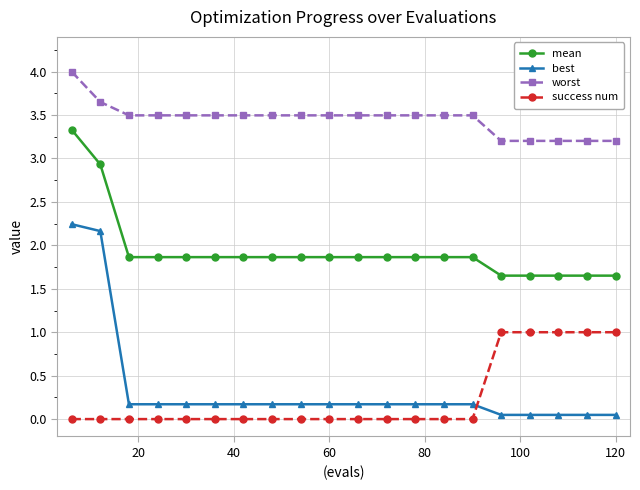

Rank the series by their maximum value, from highest to lowest.

worst, mean, best, success num